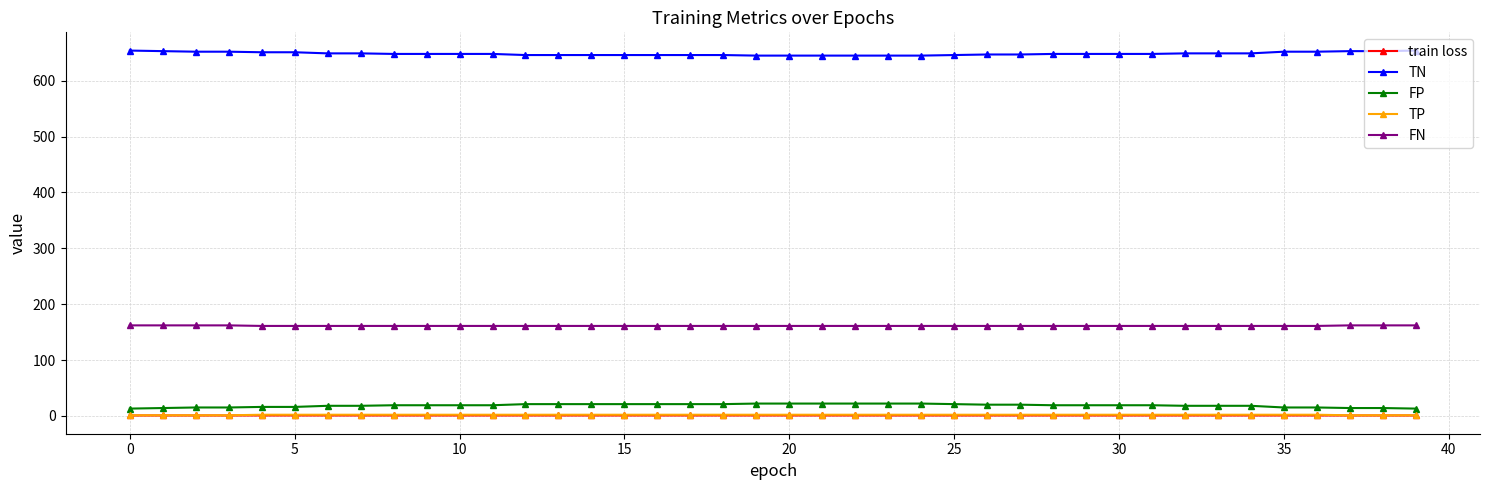

At how many categories does at least one series exceed 317?

40